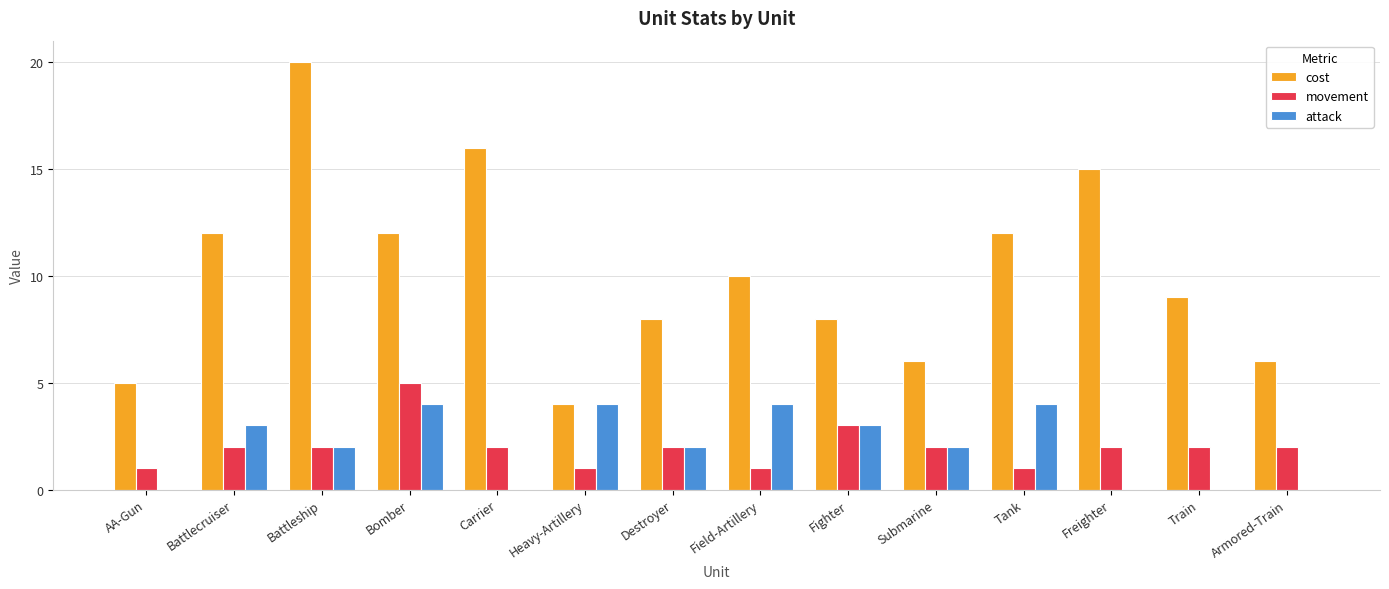

The value of cost at Bomber is 5. True or false?

False